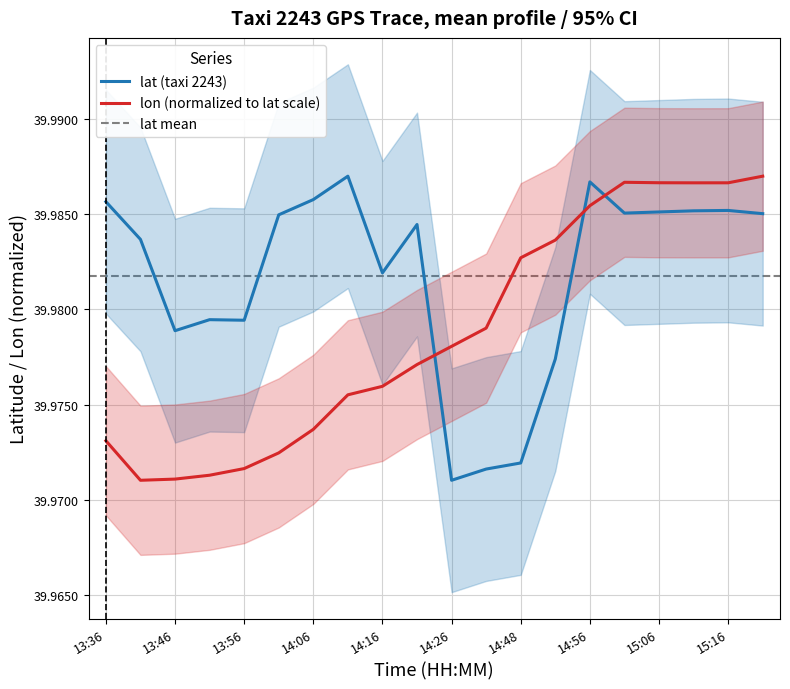

At which label is lon closest to 39?

13:41